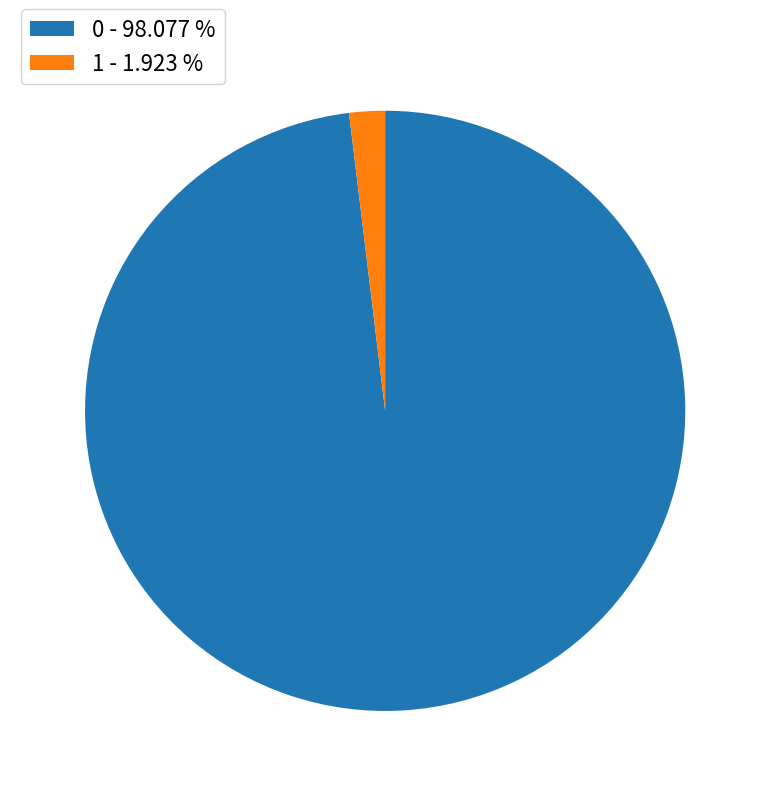

Do 0 - 98.077 % and 1 - 1.923 % together represent more than half of the pie?

Yes